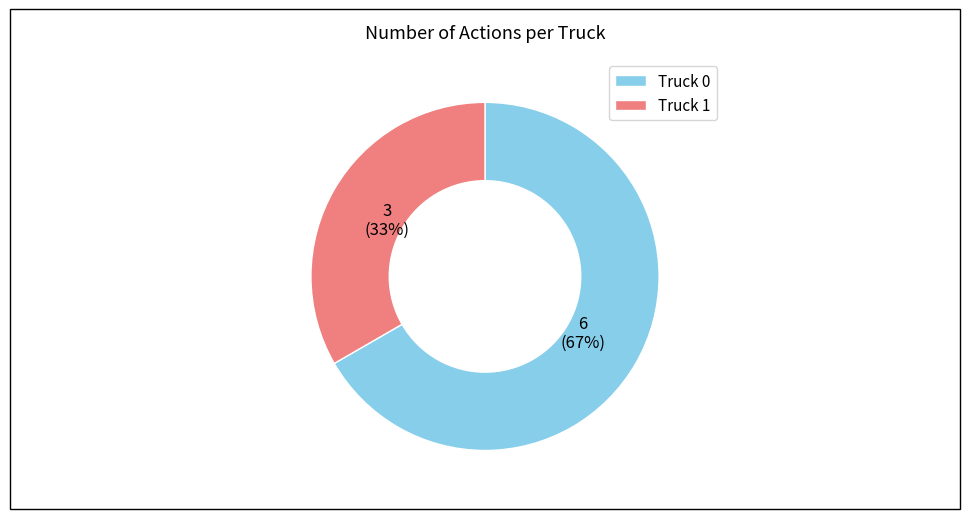

To the nearest percent, what is the combined percentage of Truck 1 and Truck 0?

100%